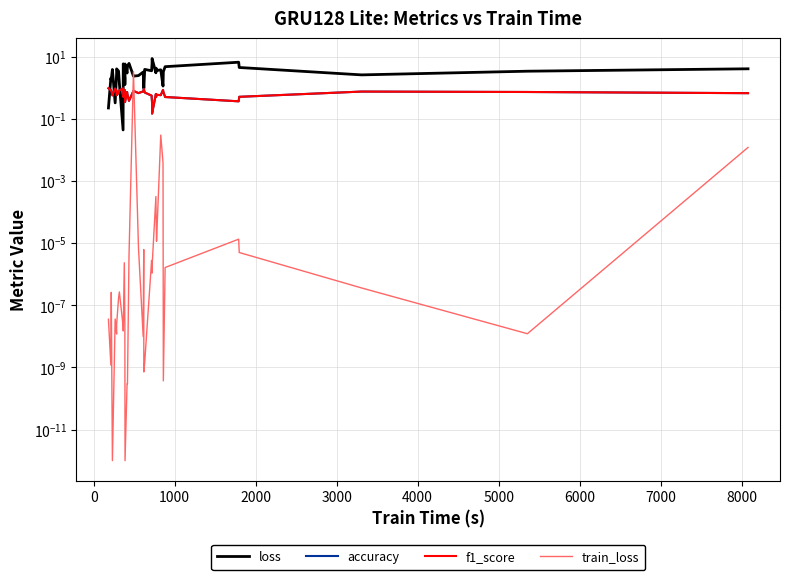

Which series has the widest spread of values?

loss